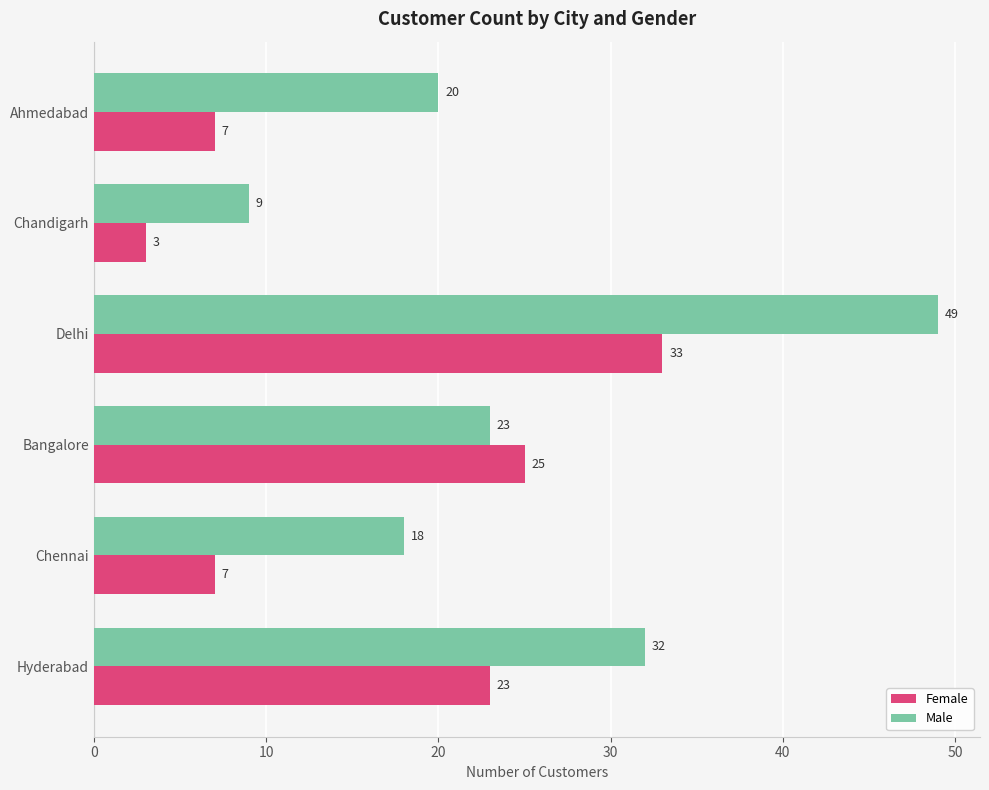

What is the difference between the maximum and second lowest values in the Male series?

31